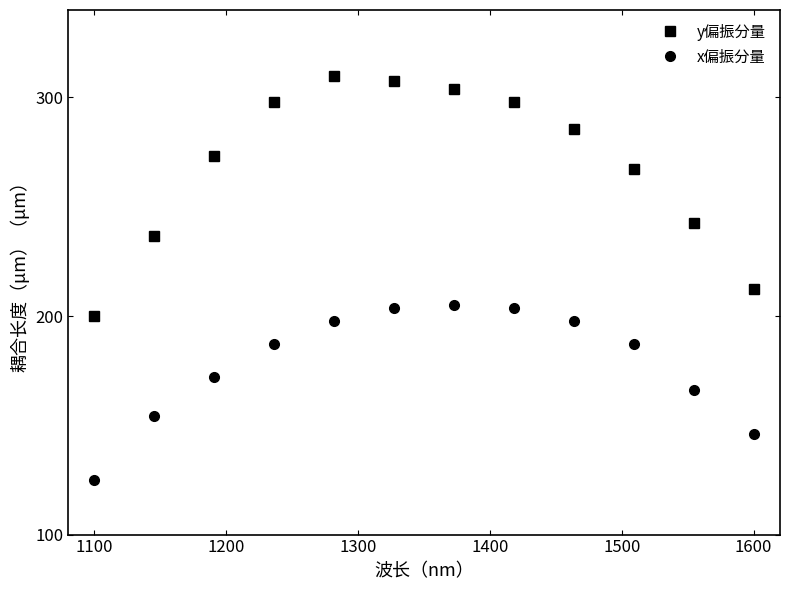

What is the minimum value for x偏振分量?

125.0